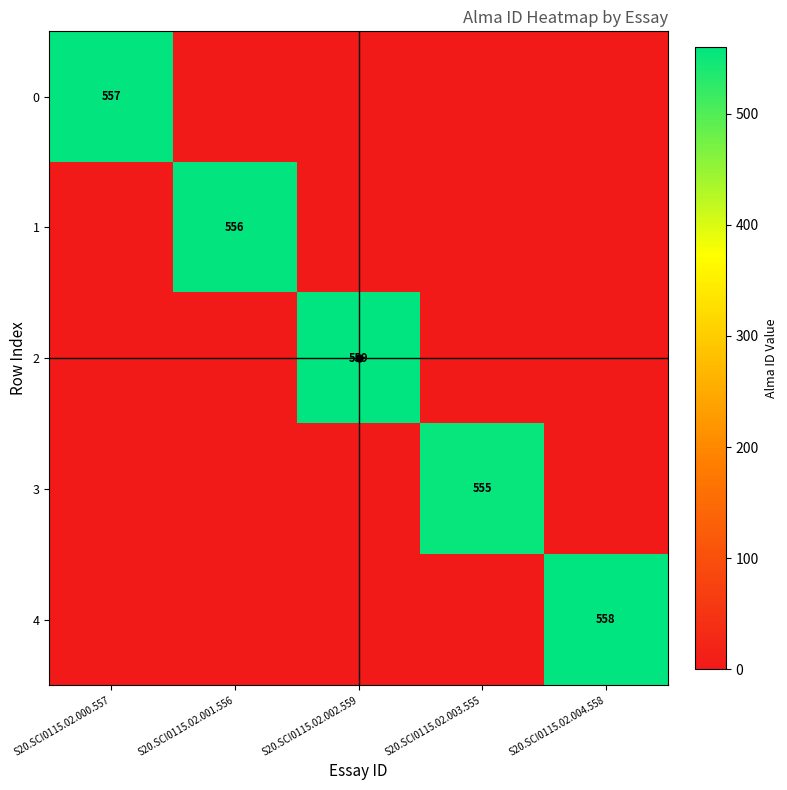

At which category does the chart reach its peak across all series?

S20.SCI0115.02.002.559